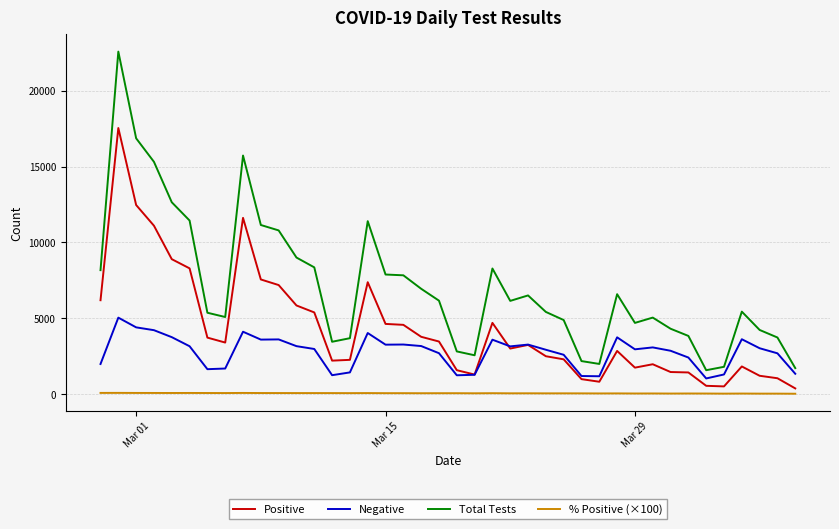

Which series has the largest total across all categories?

Total Tests